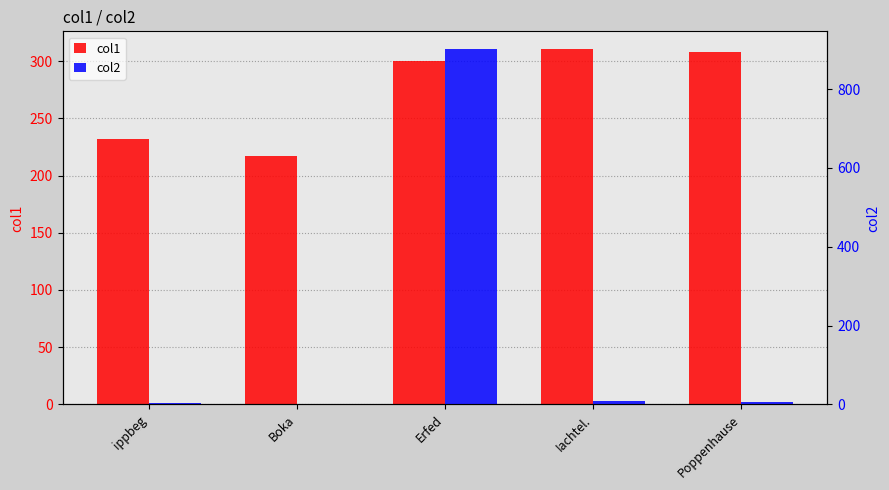

How many bars are there in total?

10